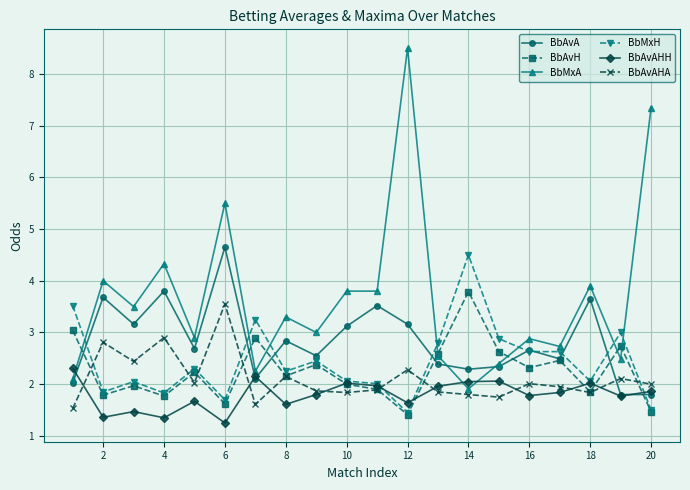

Does the chart display data point markers on the line(s)?

Yes